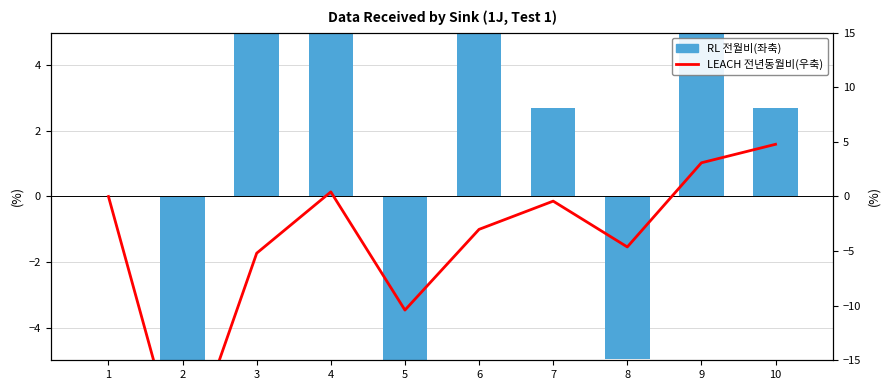

Which has a higher value, 2 or 7?

7